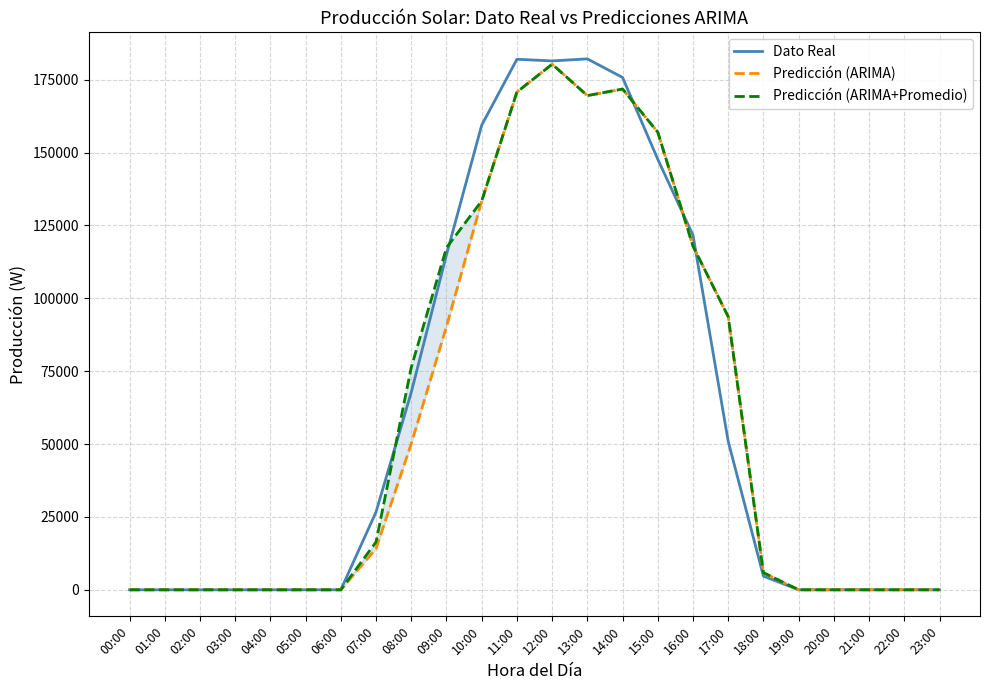

Where does the Predicción (ARIMA+Promedio) series first go above 5866?

07:00